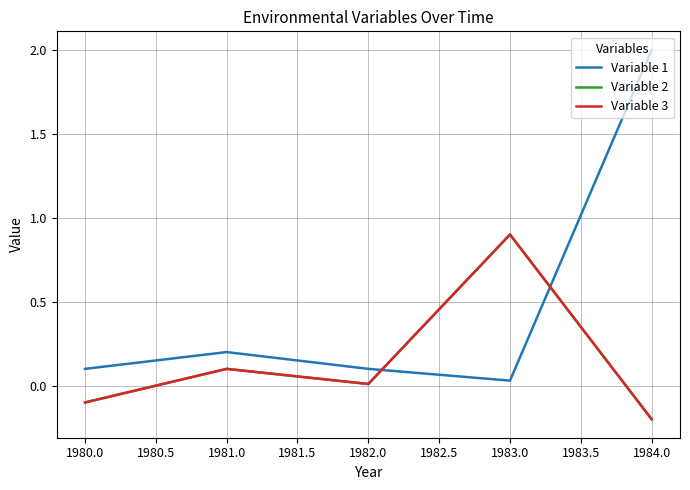

True or false: Variable 3 and Variable 2 cross at least once.

False